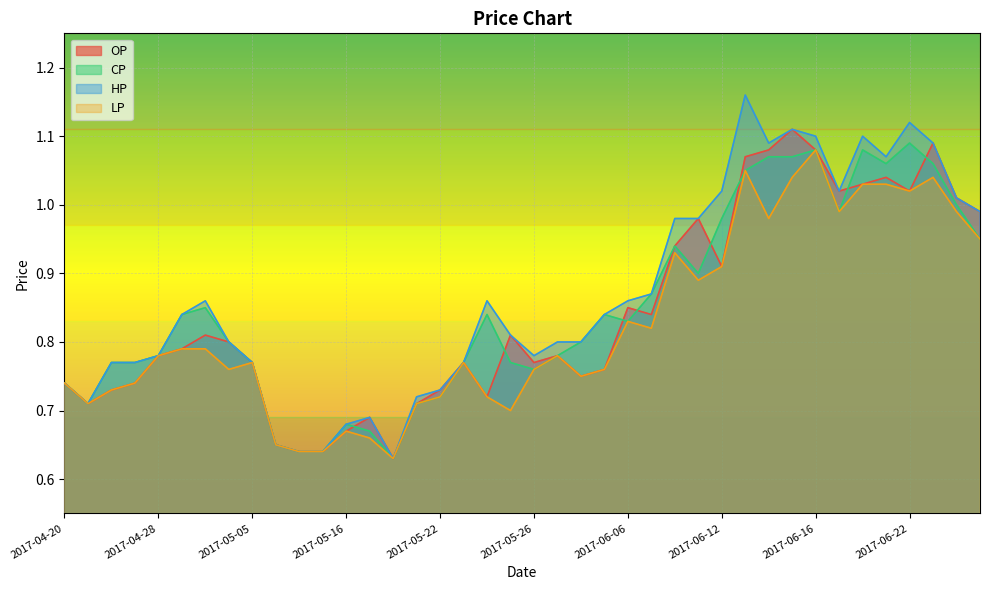

In HP, how many points are higher than both neighbors (excluding endpoints)?

7